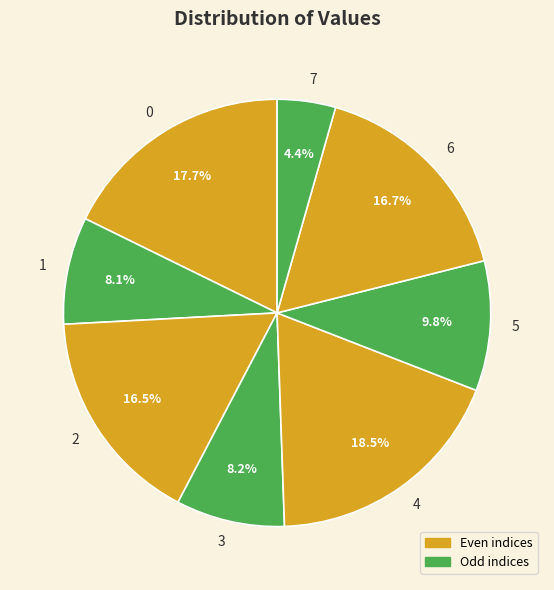

How many segments does this pie chart have?

8